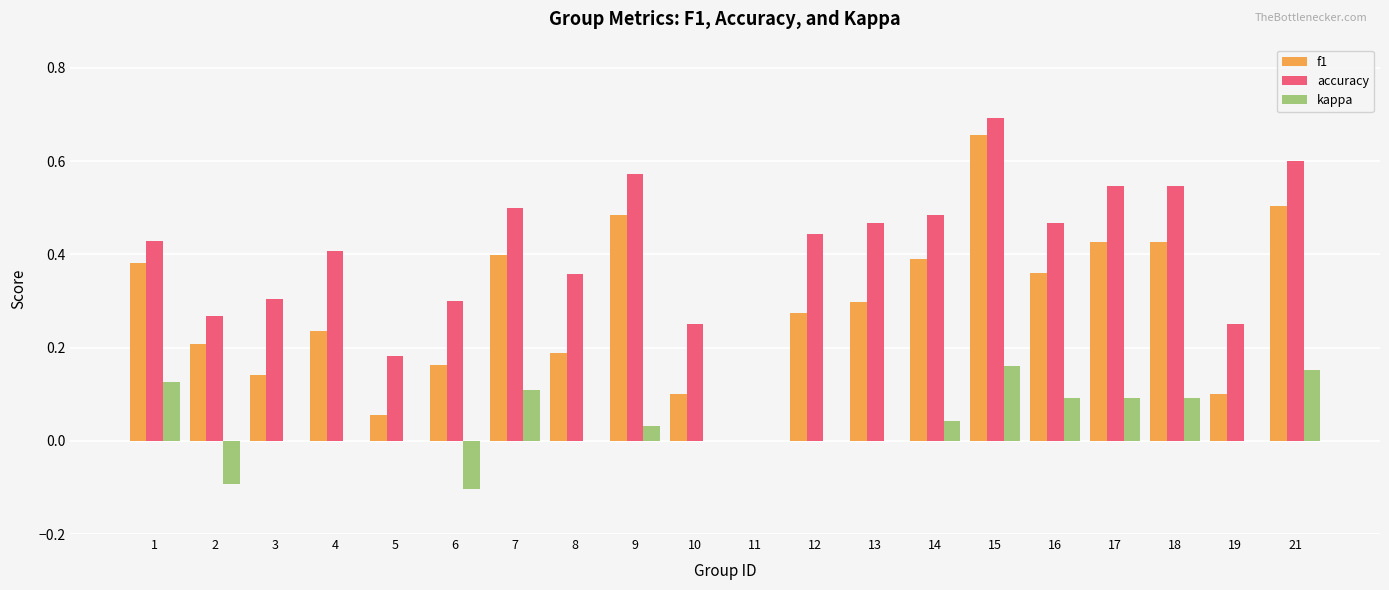

At which category does the chart reach its peak across all series?

15